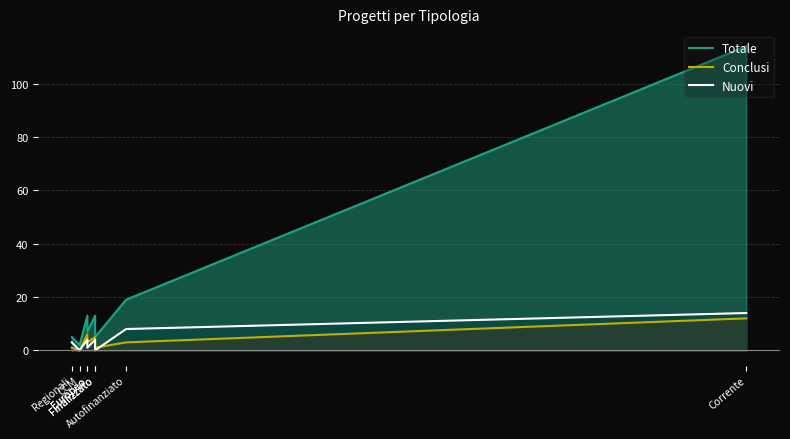

Between which two adjacent categories do Nuovi and Conclusi first intersect?

Finalizzato and Autofinanziato